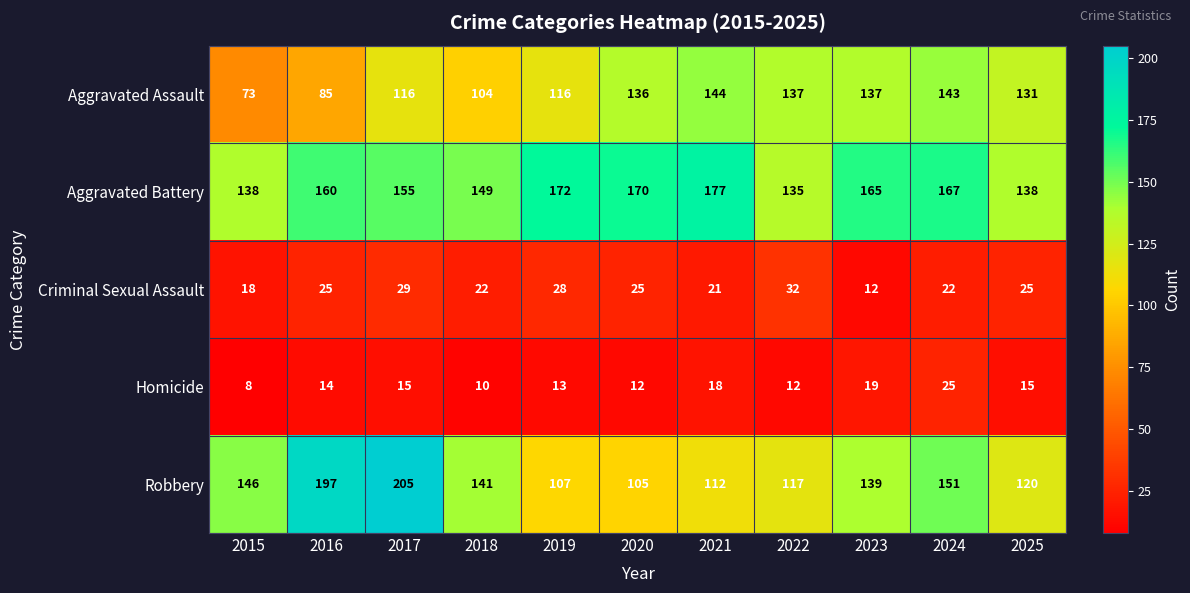

Count the number of data series in this chart.

5